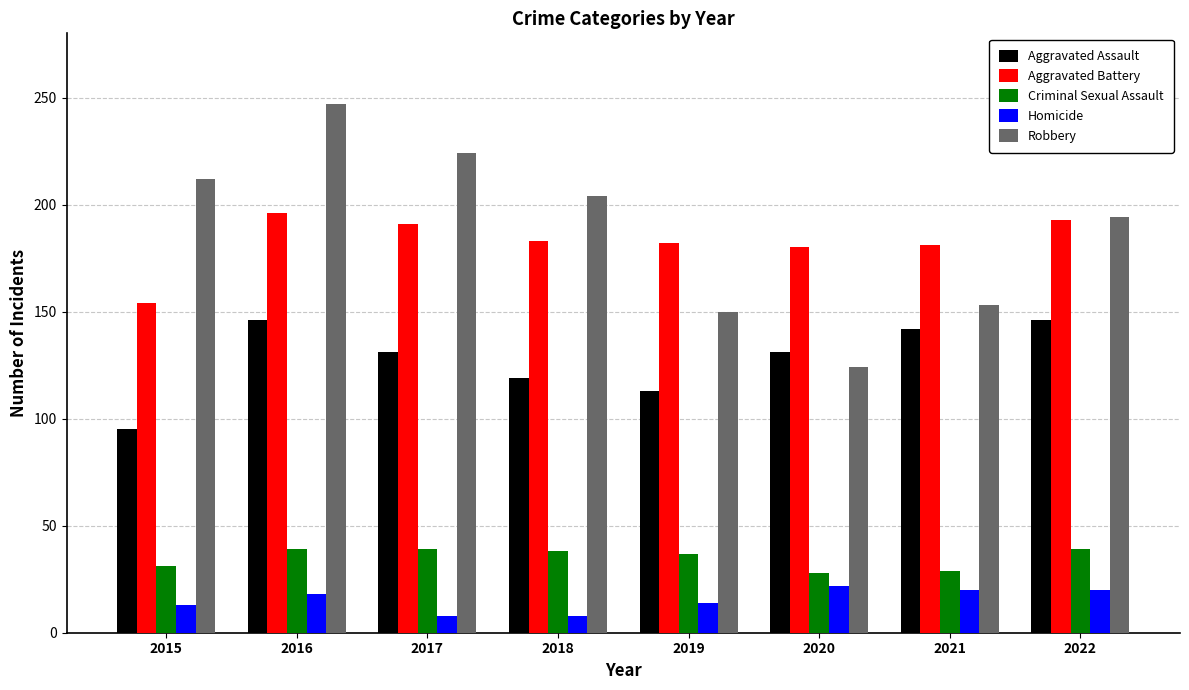

Is it true that Robbery equals 141 at 2017?

False